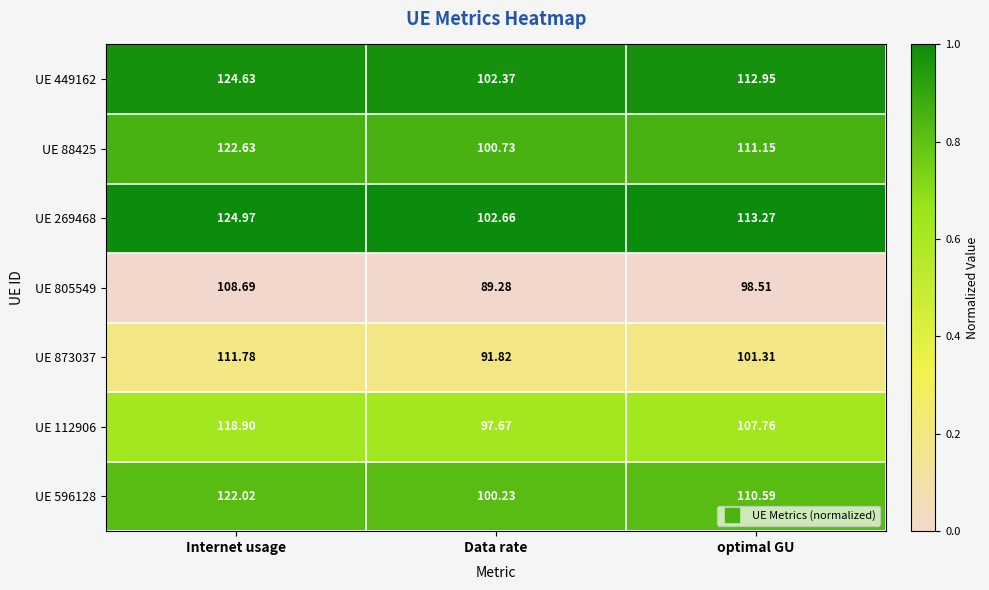

Rank the categories by UE 449162 value from highest to lowest.

Internet usage, optimal GU, Data rate